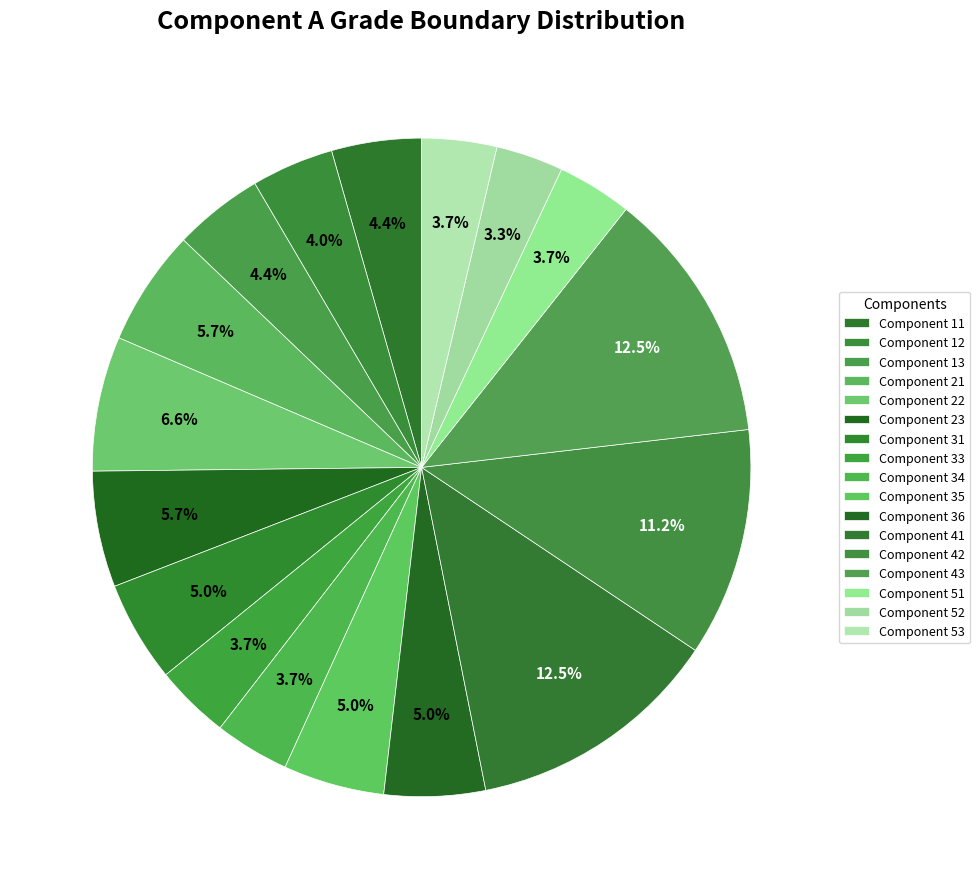

How many slices are in this pie chart?

17